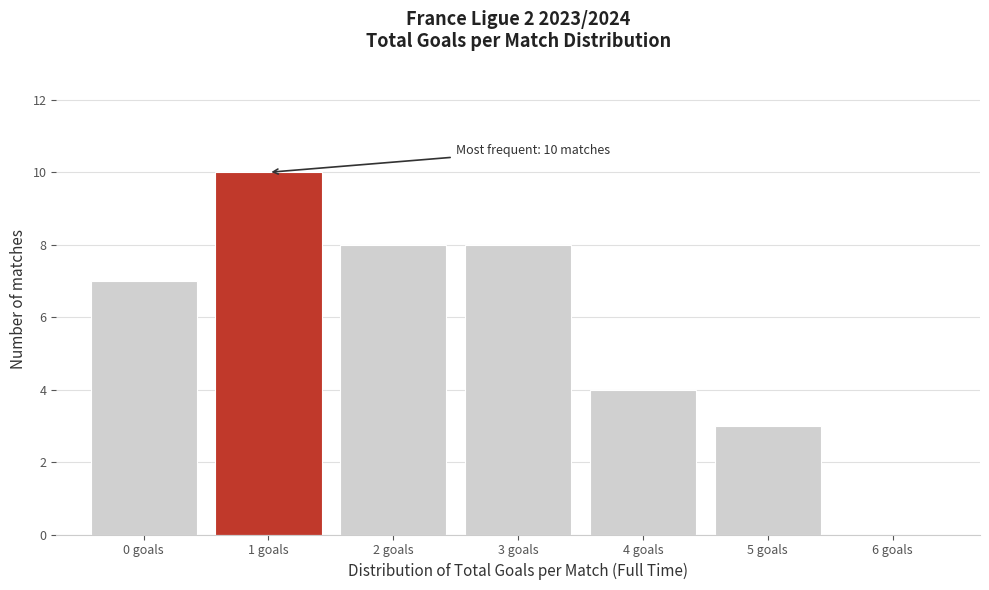

Over which range of the x-axis is the bar tallest?

0.5 to 1.5